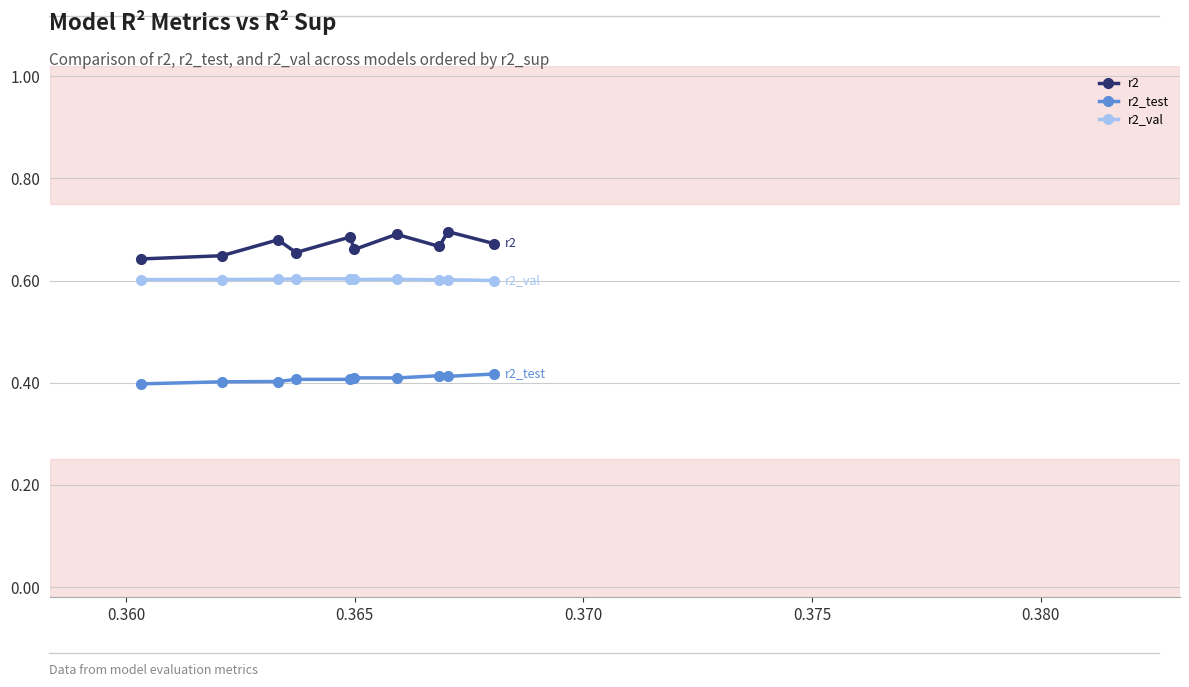

How many r2_val values are between 0 and 1?

10